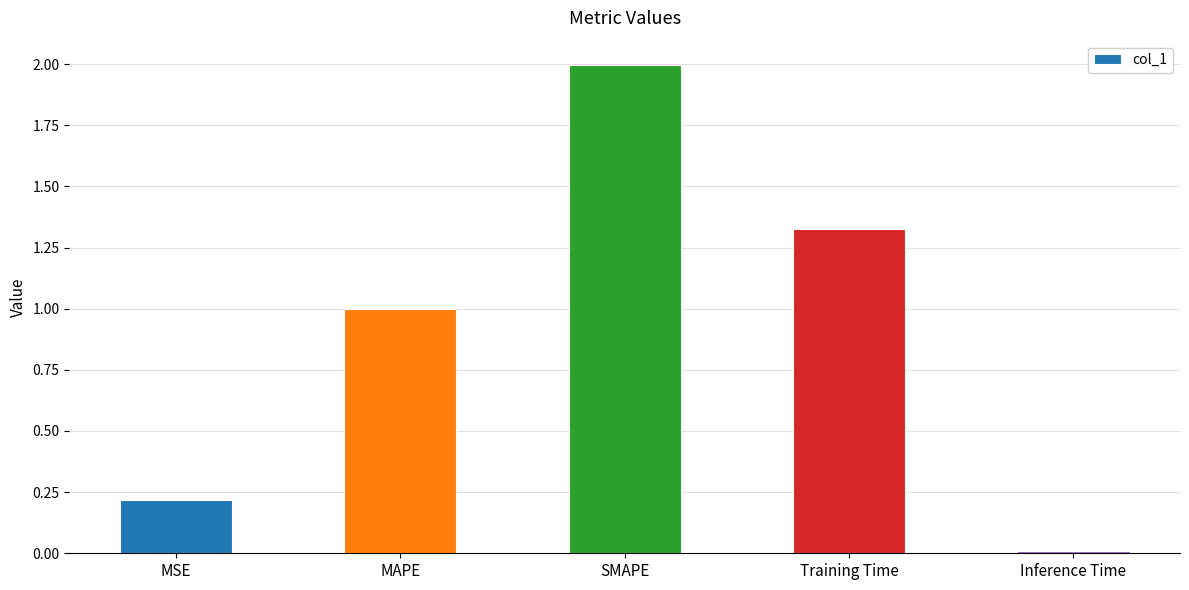

What is the label of the 5th bar from the right?

MSE